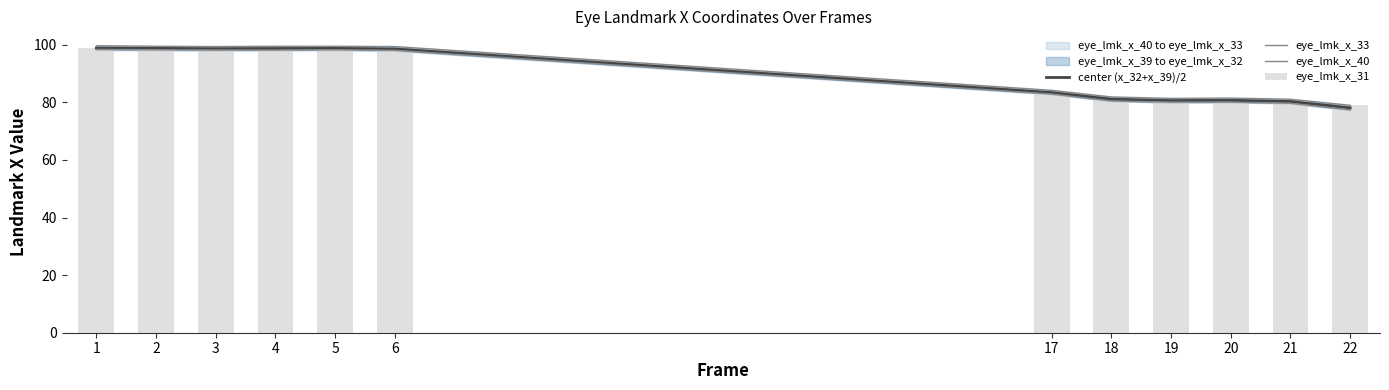

Reading left to right, what are all the values shown in this chart?

center (x_32+x_39)/2: 1=98.8	2=98.8	3=98.7	4=98.7	5=98.8	6=98.6	17=83.4	18=81.1	19=80.6	20=80.7	21=80.3	22=78.1
eye_lmk_x_33: 1=99.7	2=99.5	3=99.4	4=99.5	5=99.5	6=99.4	17=84.2	18=81.9	19=81.4	20=81.5	21=81.1	22=79.0
eye_lmk_x_40: 1=98.4	2=98.3	3=98.2	4=98.2	5=98.3	6=98.1	17=82.9	18=80.5	19=80.1	20=80.1	21=79.7	22=77.4
eye_lmk_x_31: 1=99.0	2=98.9	3=98.8	4=98.9	5=98.9	6=98.7	17=83.4	18=81.3	19=80.8	20=80.9	21=80.5	22=79.0